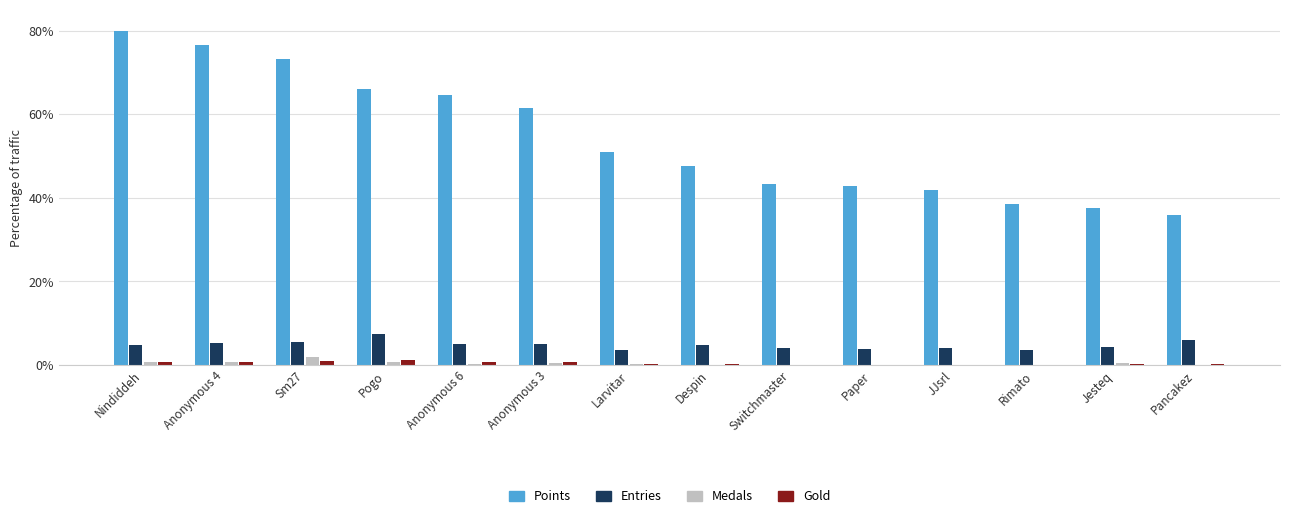

What are all the series names shown in the legend?

Points, Entries, Medals, Gold